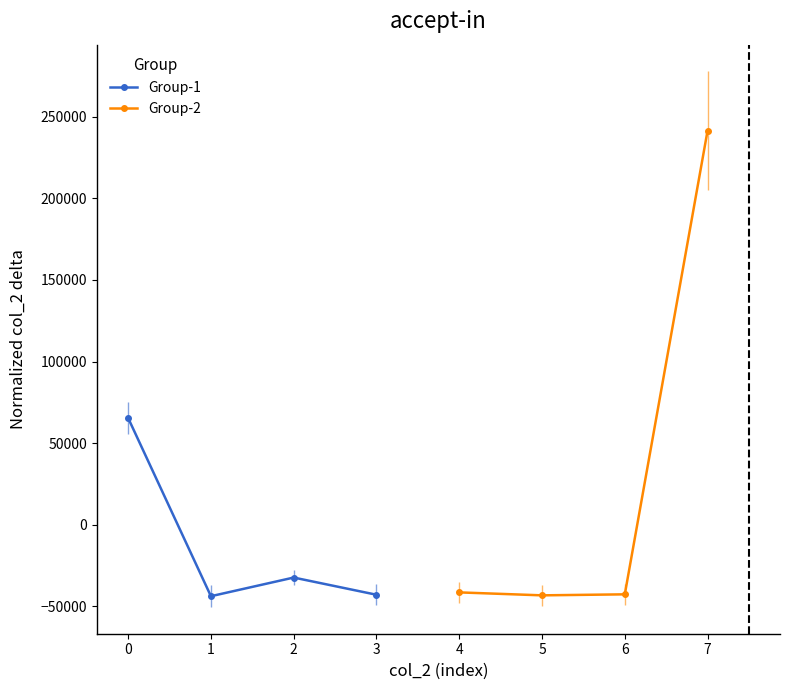

What is the difference between the Group-2 values at 5 and 7?

284555.0